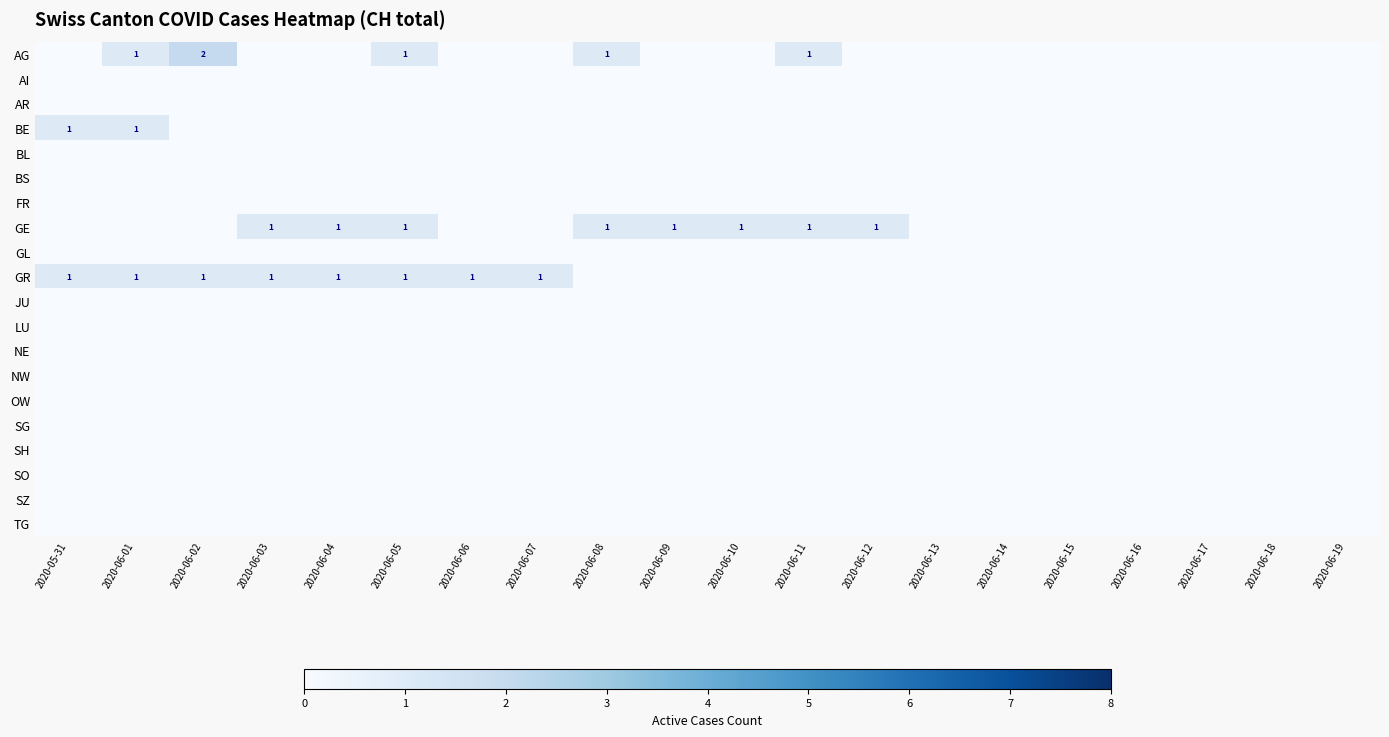

What is the maximum value for GE?

1